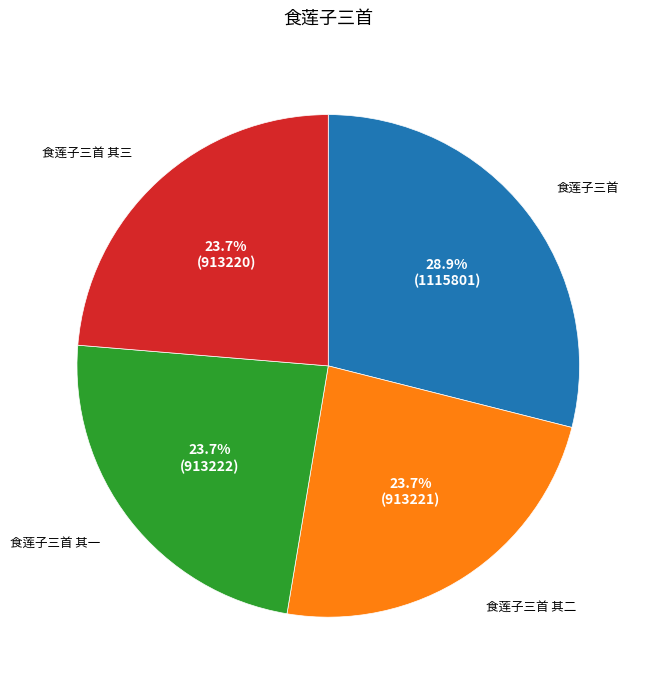

Approximately how many times larger is the value at 食莲子三首 其二 compared to 食莲子三首 其一?

1.0